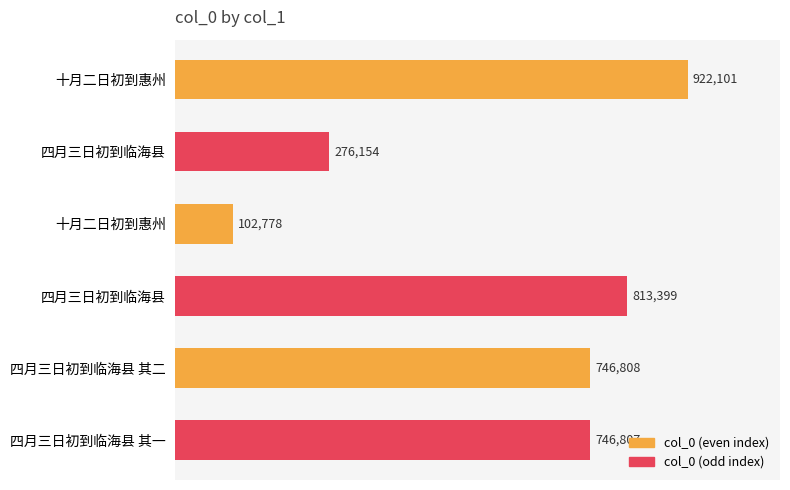

What is the difference between the second highest and minimum values?

710621